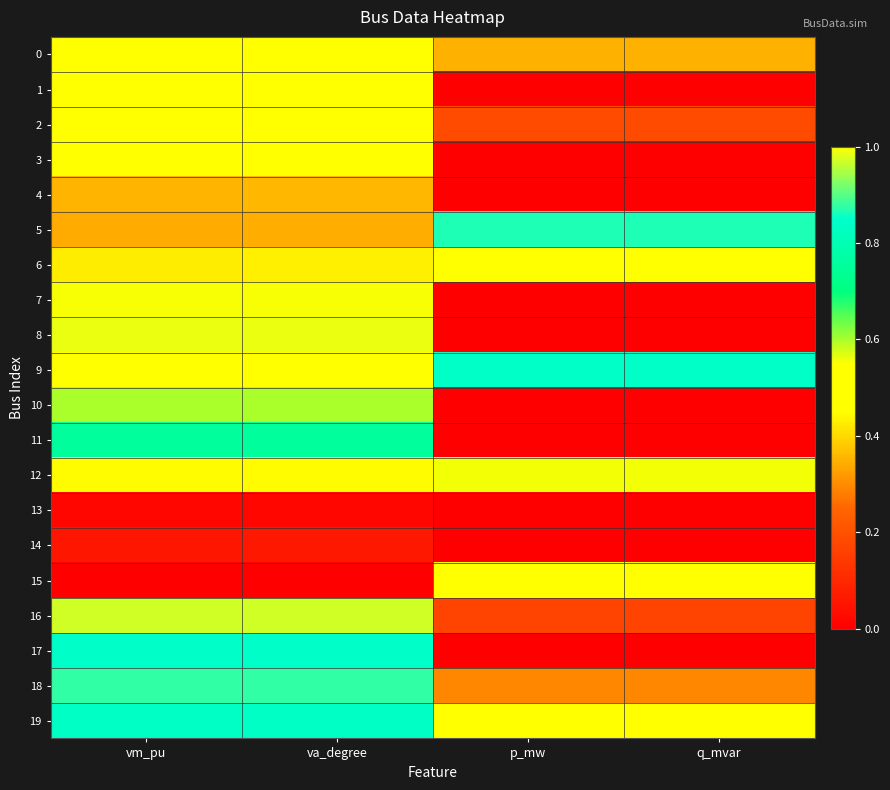

What is the greatest value displayed?

1.0